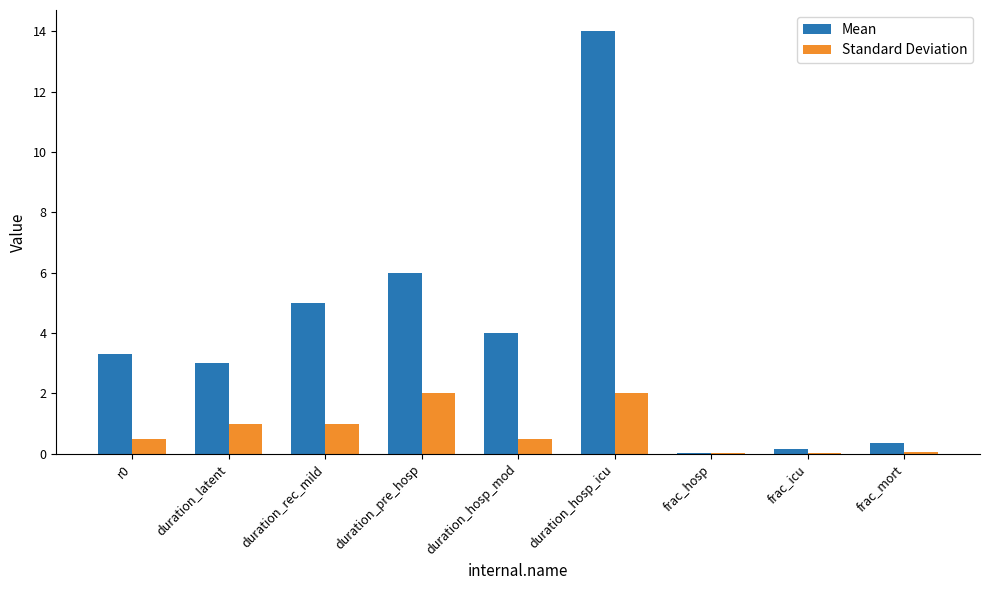

How many categories are shown in the chart?

9